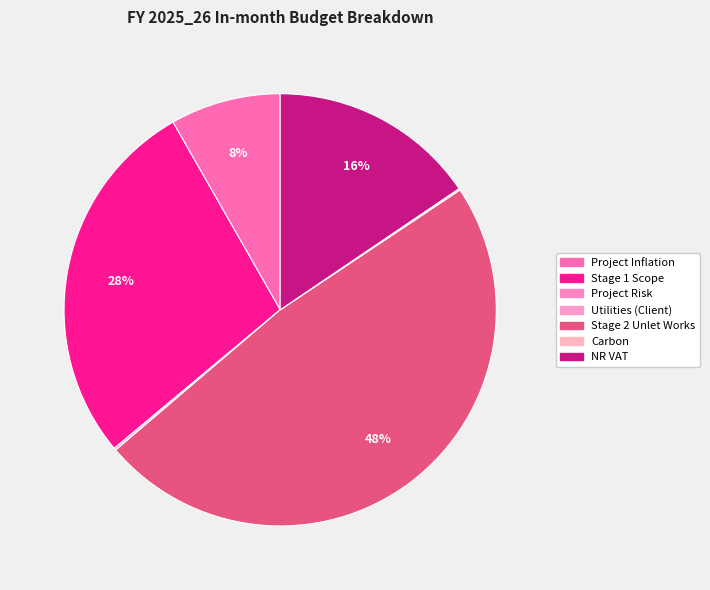

To the nearest percent, what is the difference between the largest and smallest slice percentages?

48%